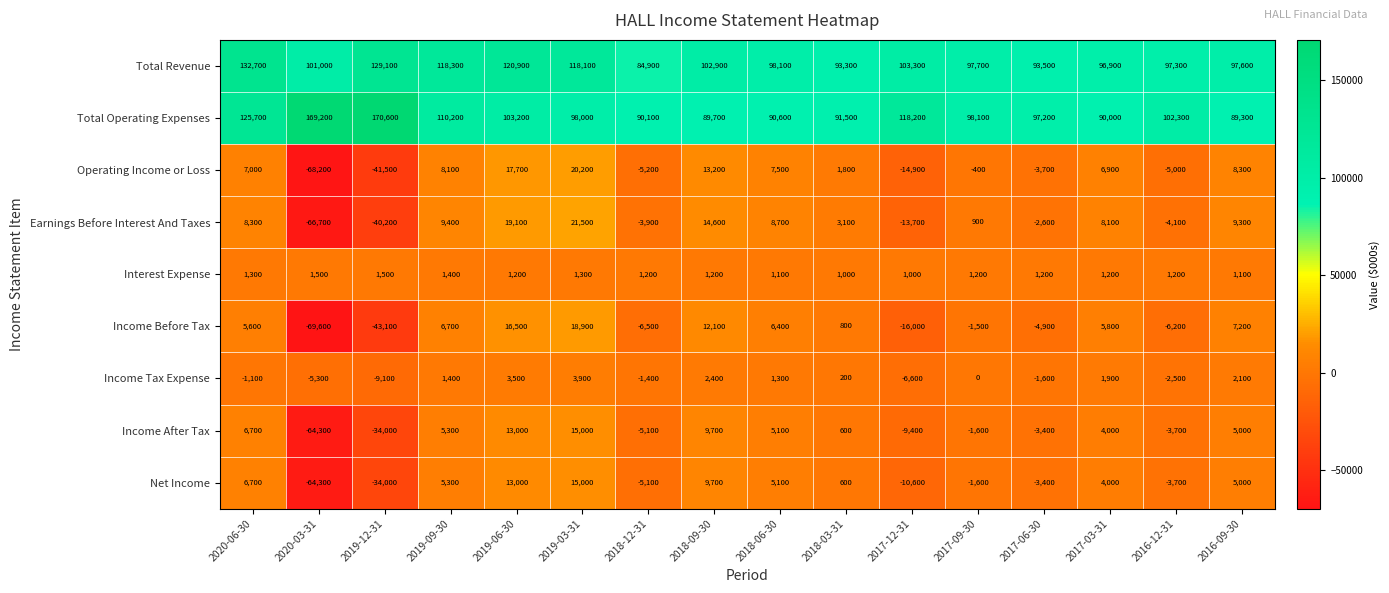

Is the value of Operating Income or Loss at 2017-12-31 greater than the value of Income Before Tax at 2017-09-30?

No